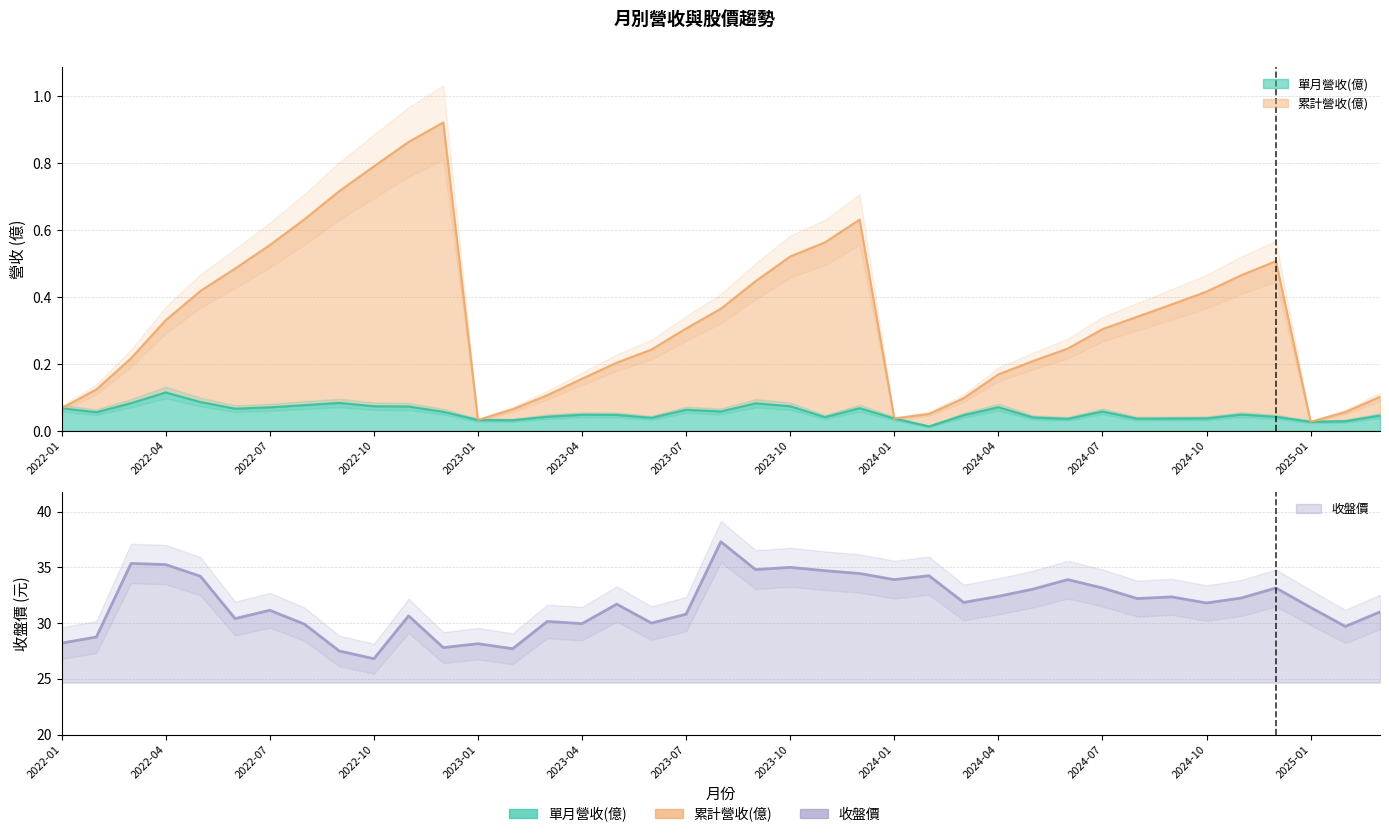

What is the spread (max minus min) of values at 2025-01?

31.4